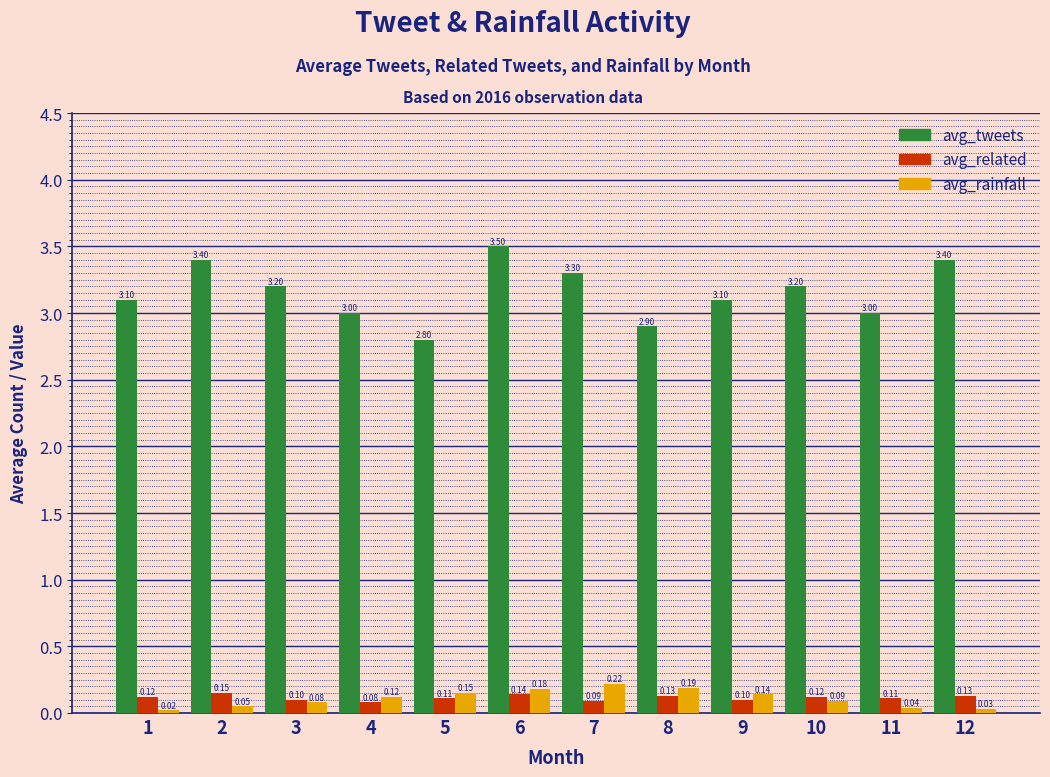

Is it true that avg_related equals 0.1 at 2?

True